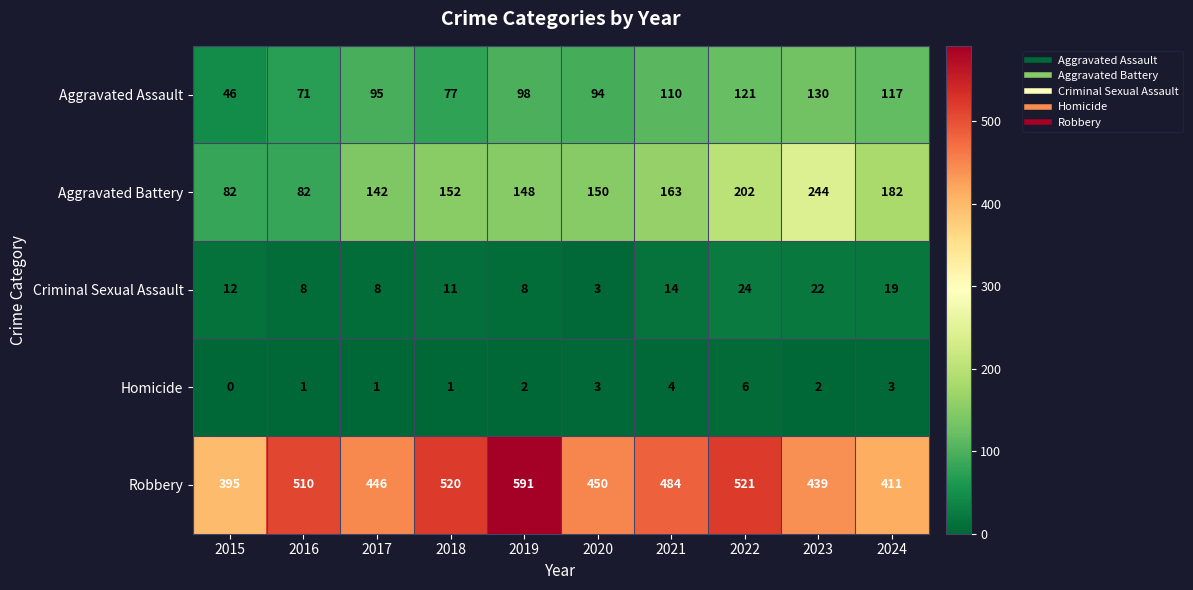

Between 2017 and 2024, which series saw the biggest shift?

Aggravated Battery